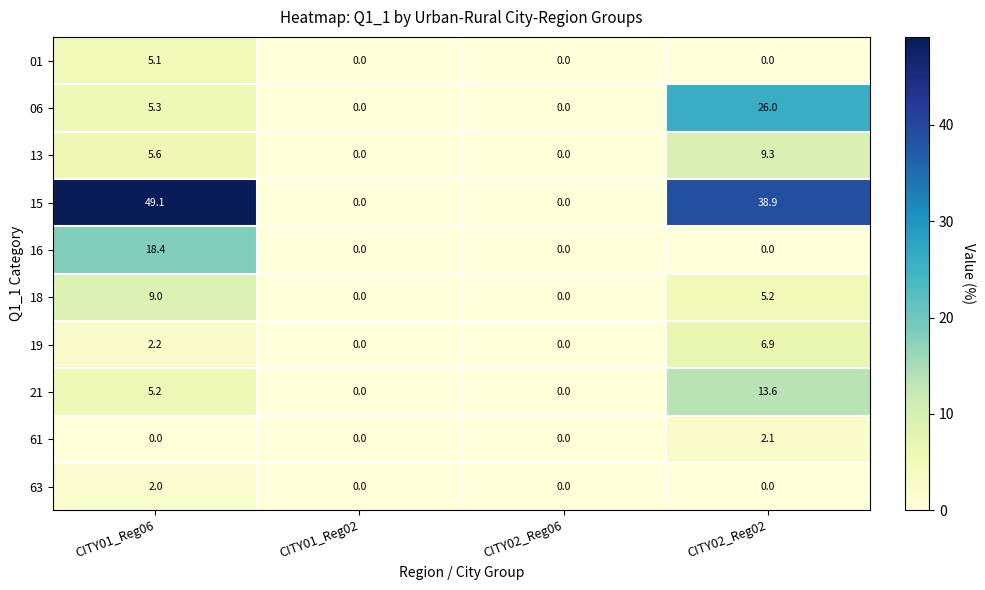

At which category is the sum across all series the highest?

CITY02_Reg02